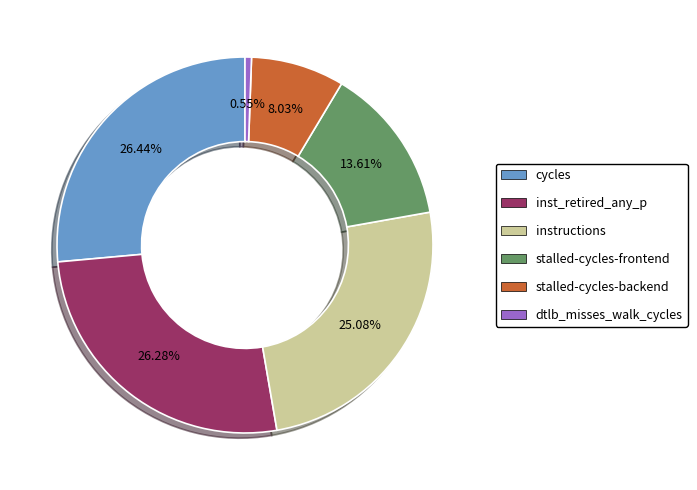

Is there any slice that represents more than half of the pie?

No